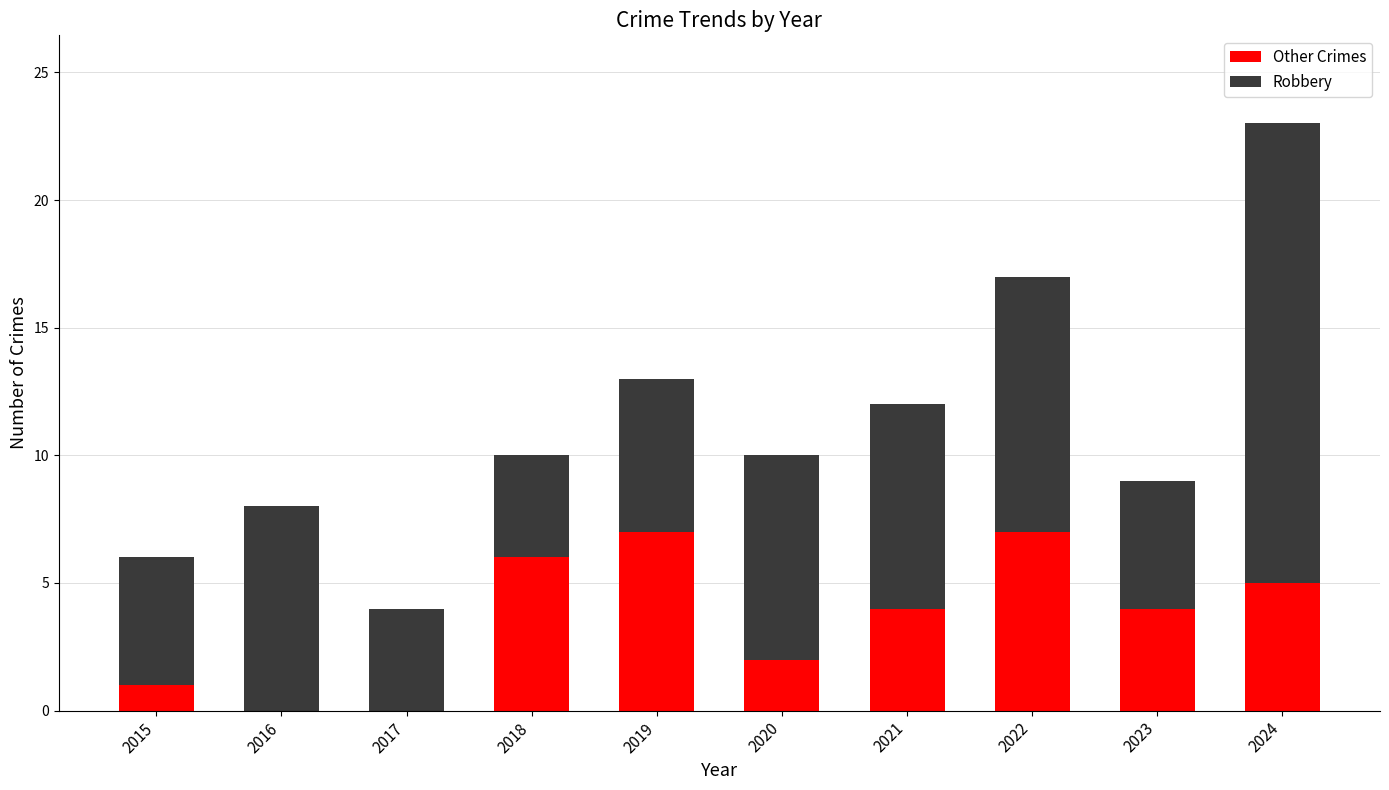

How many data points does each series have?

10